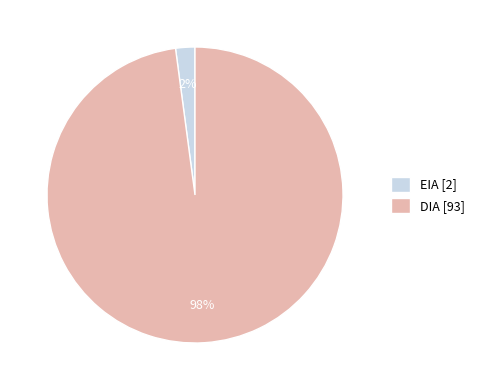

Which has a higher value, DIA [93] or EIA [2]?

DIA [93]